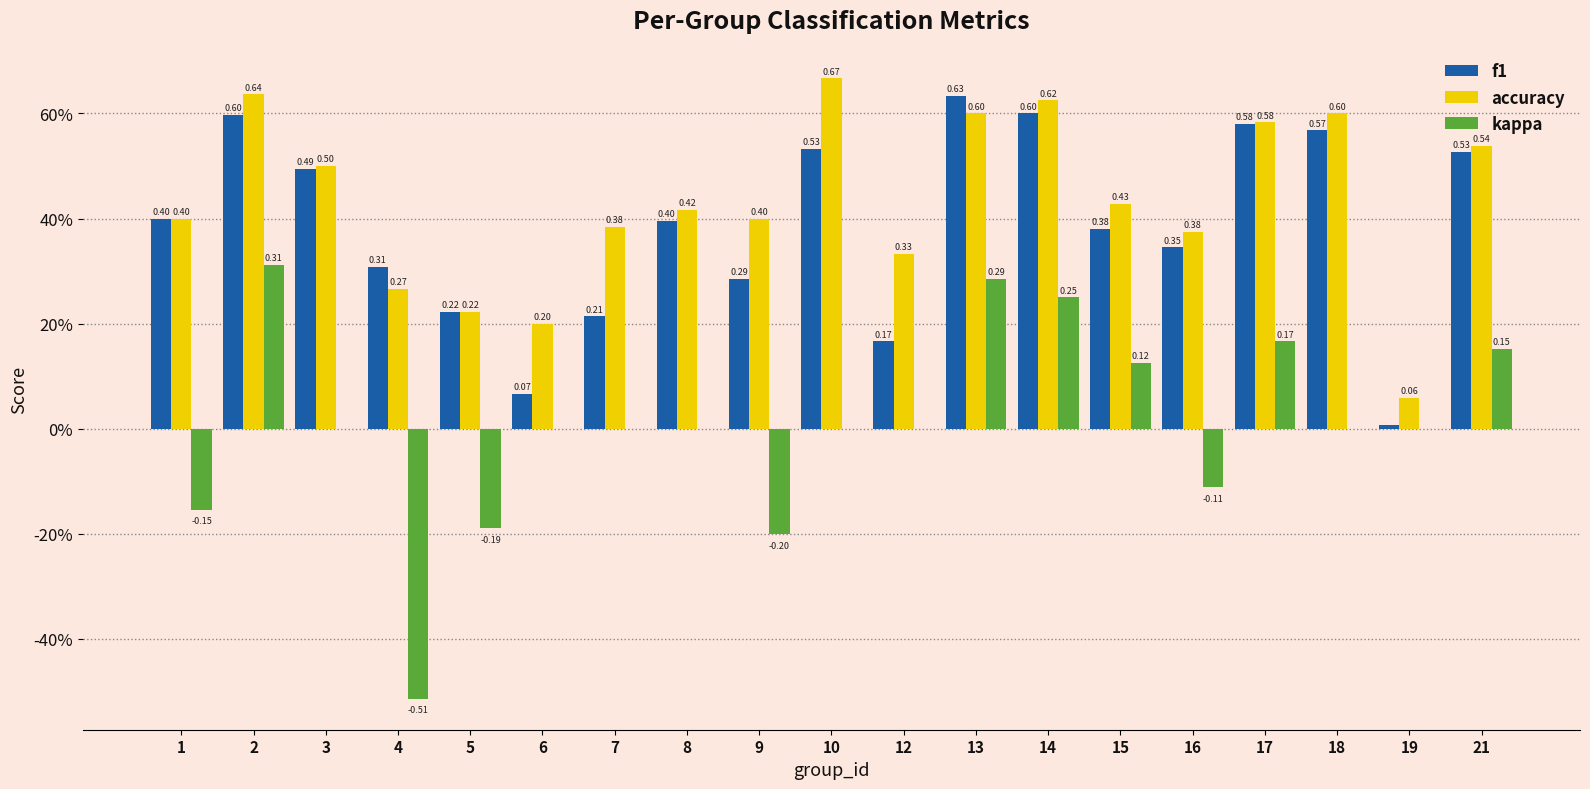

Are the bars grouped side by side (vs. stacked)?

Yes